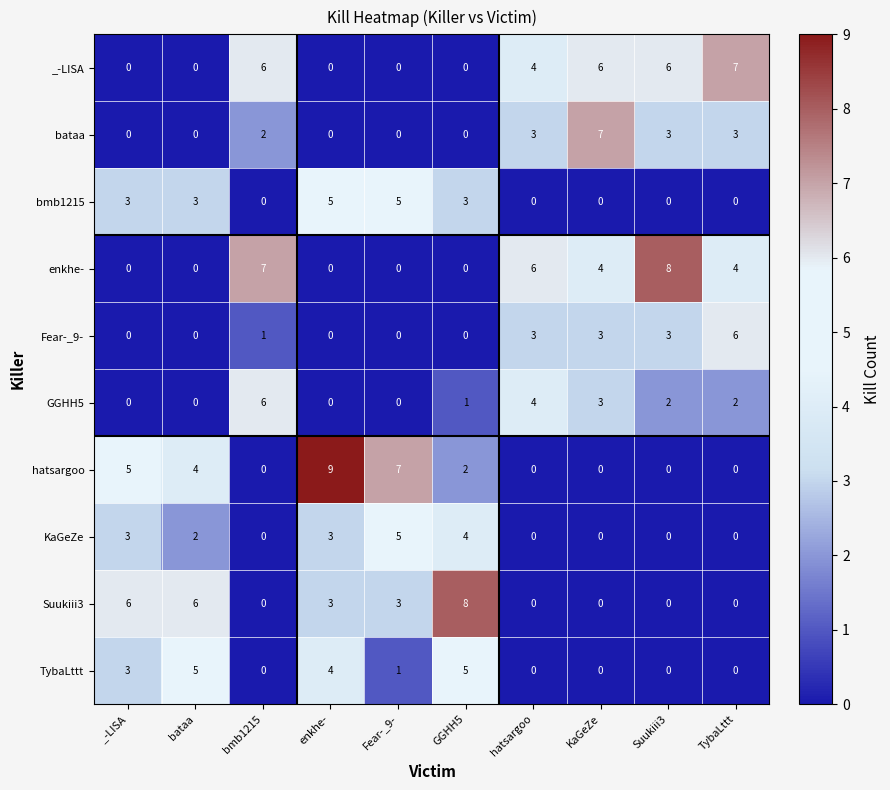

Which series has the largest range (max minus min)?

hatsargoo